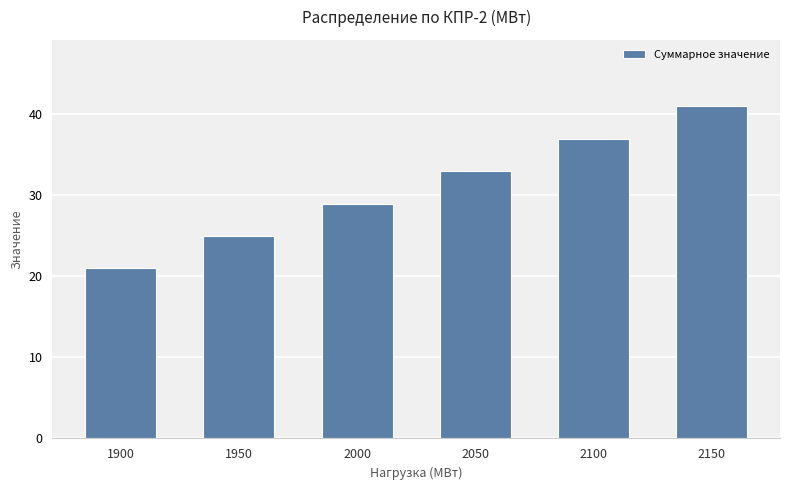

What is the approximate value at 1950?

25